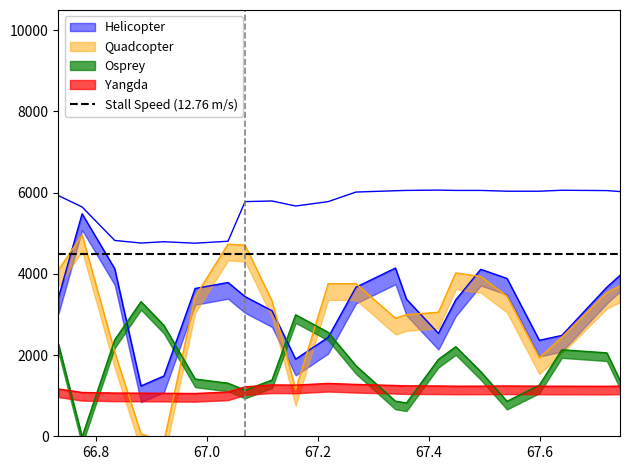

In Yangda, how many points are higher than both neighbors (excluding endpoints)?

3